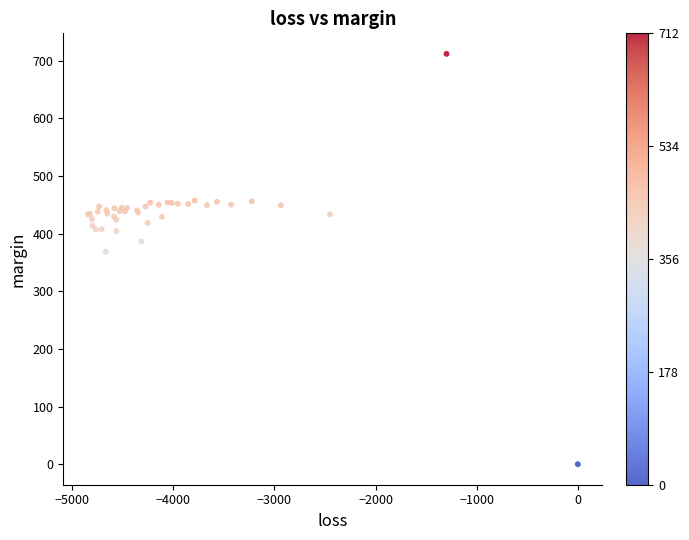

What Y value in the scatter plot is closest to 355?

369.0